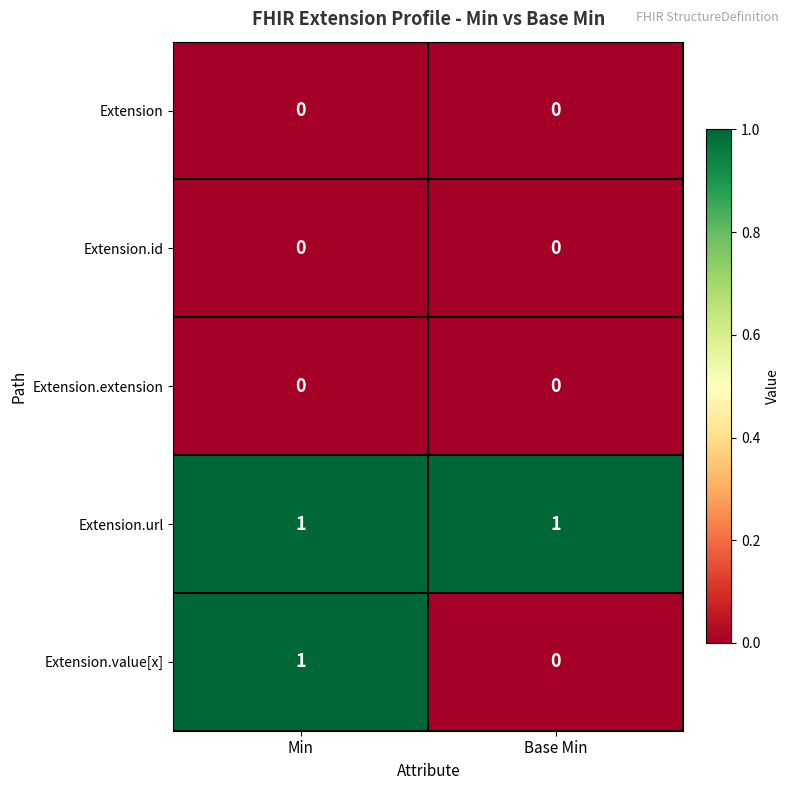

Reading left to right, transcribe all the data shown in this chart.

Extension: 0	0
Extension.id: 0	0
Extension.extension: 0	0
Extension.url: 1	1
Extension.value[x]: 1	0